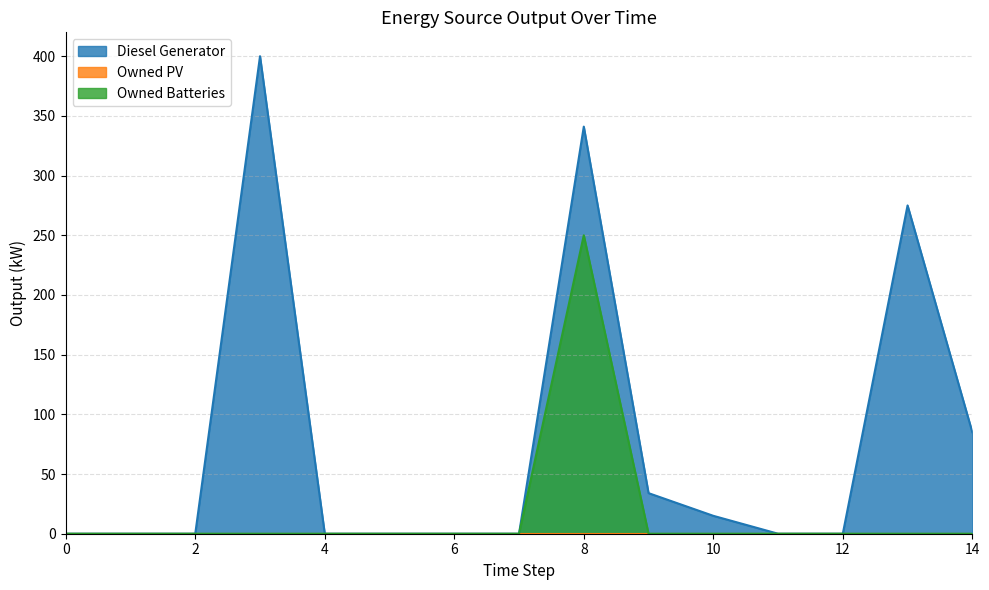

The value of Diesel Generator at 2 is 0. True or false?

True